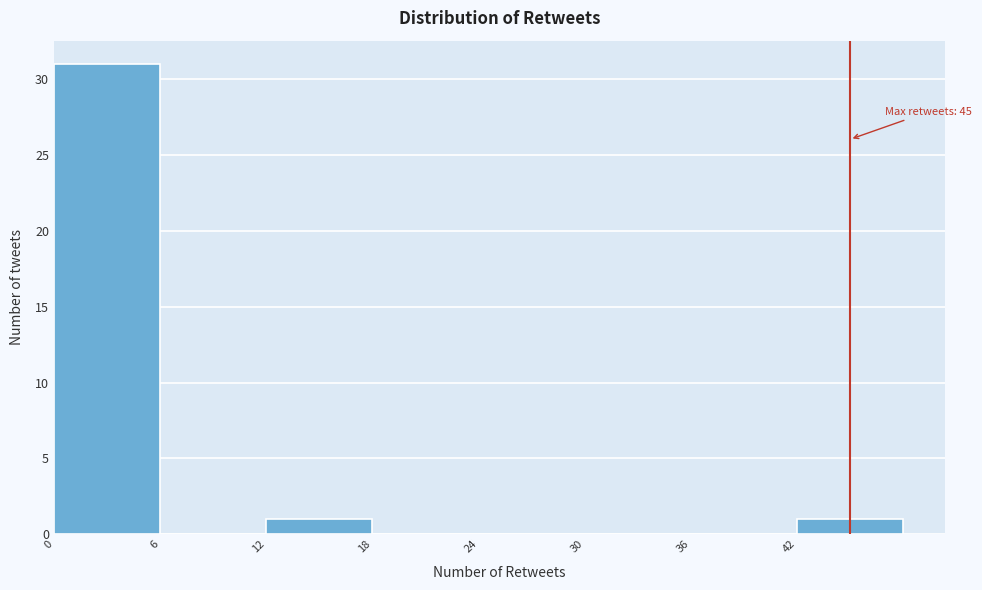

Over which range of the x-axis is the bar tallest?

0 to 6